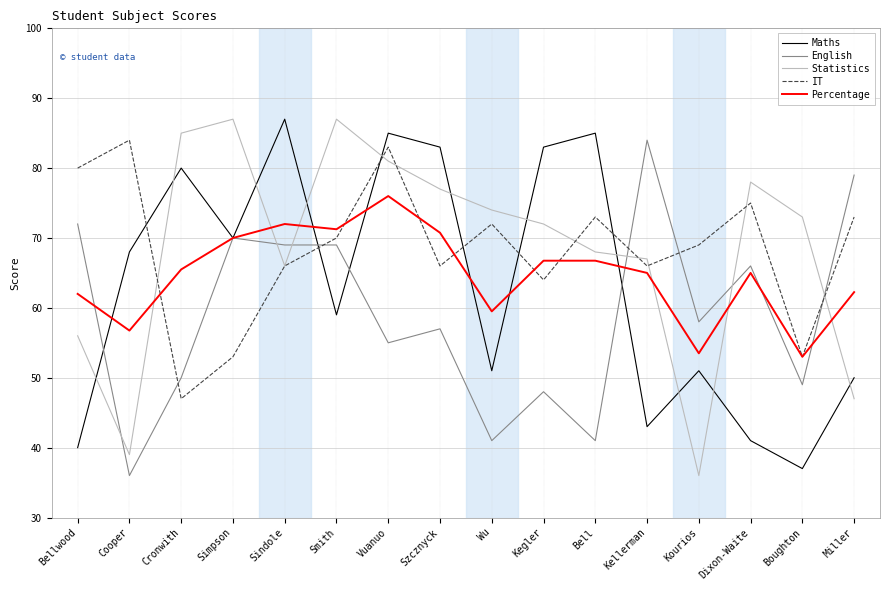

In Percentage, how many points are lower than both neighbors (excluding endpoints)?

5